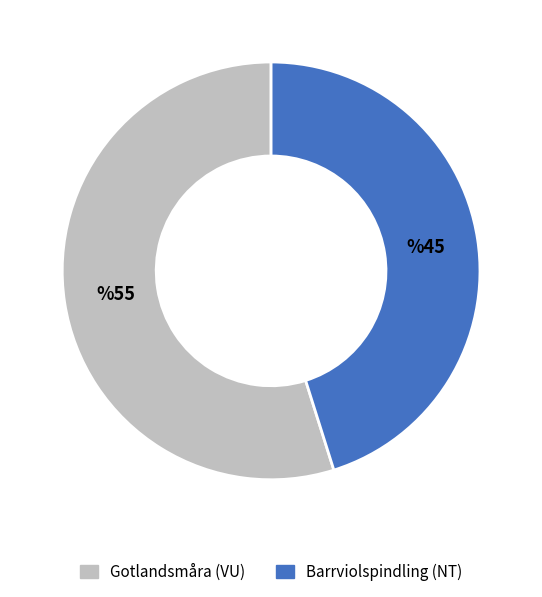

What is the ratio of the value at Gotlandsmåra (VU) to the value at Barrviolspindling (NT)?

1.2